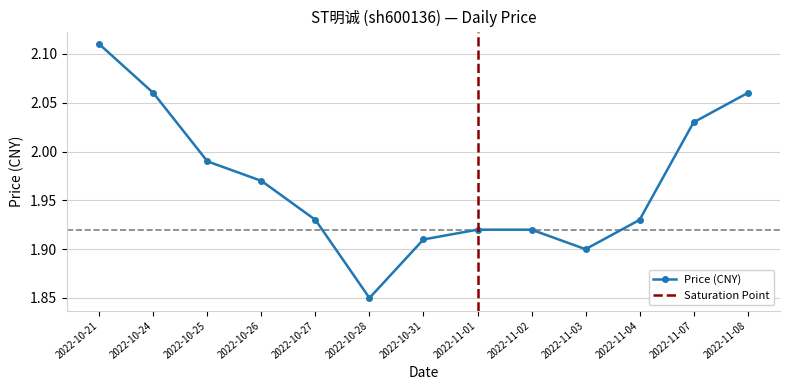

Does the chart have visible grid lines?

Yes